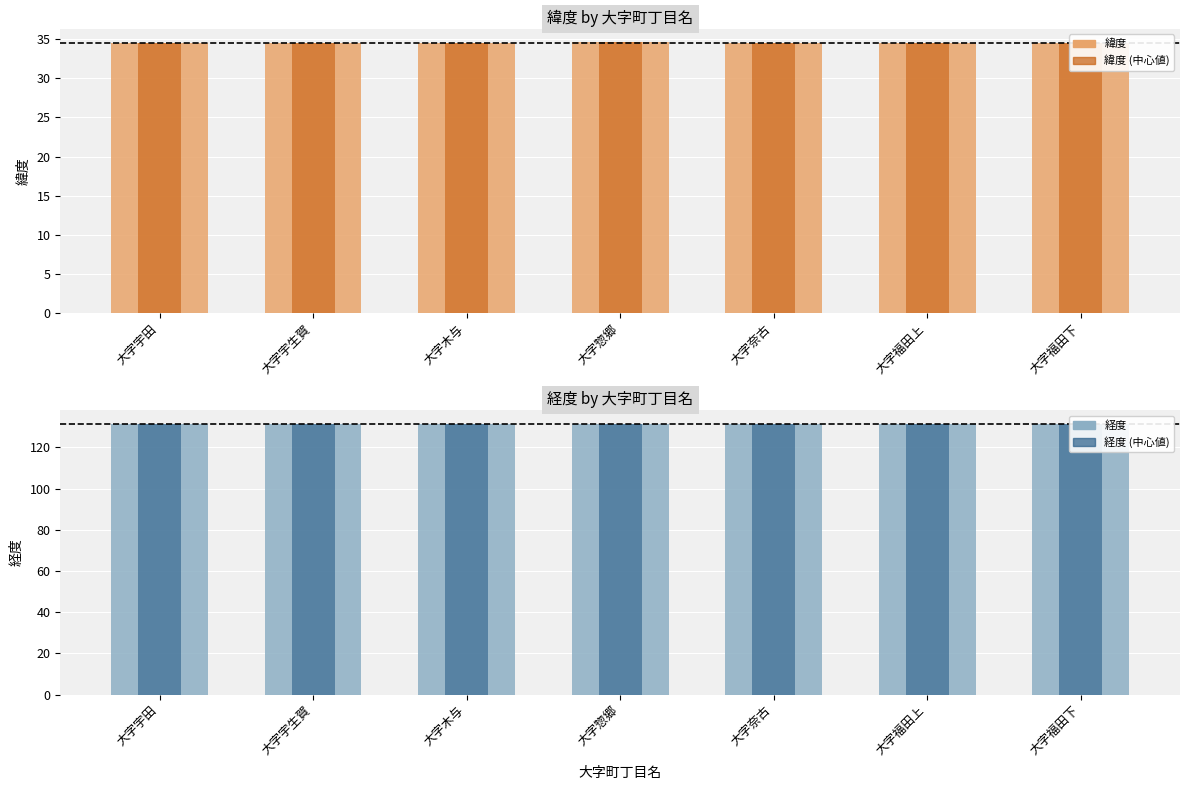

What is the lowest value of the 経度 series?

131.5